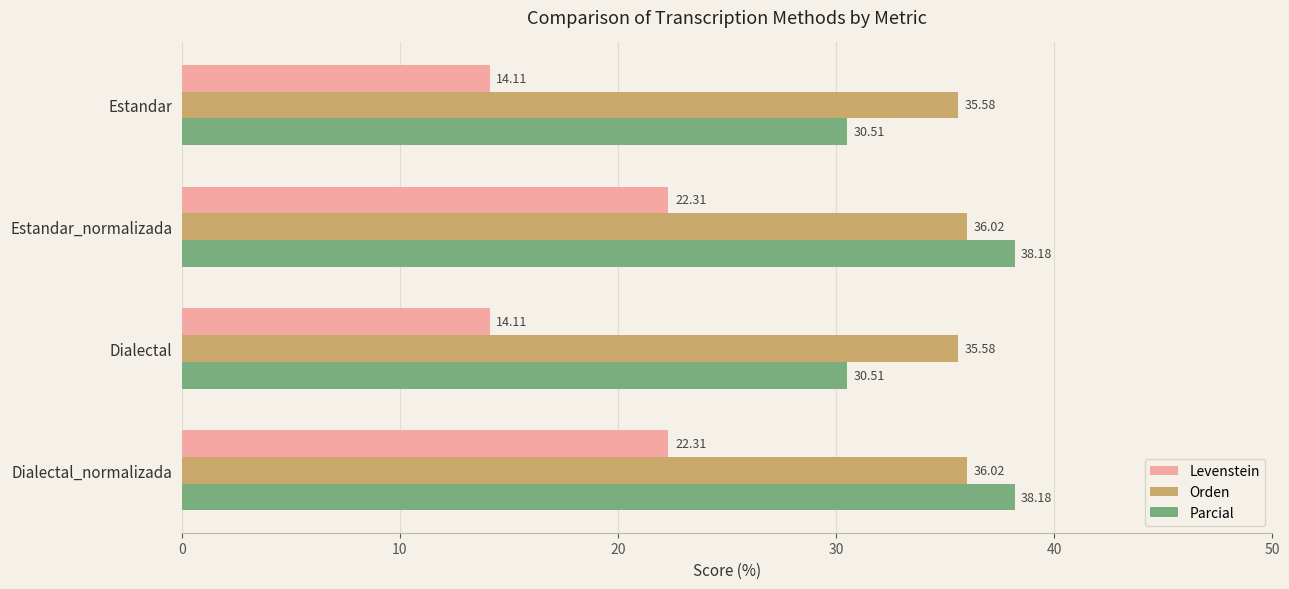

At Estandar_normalizada, list the series in order from smallest to largest.

Levenstein, Orden, Parcial